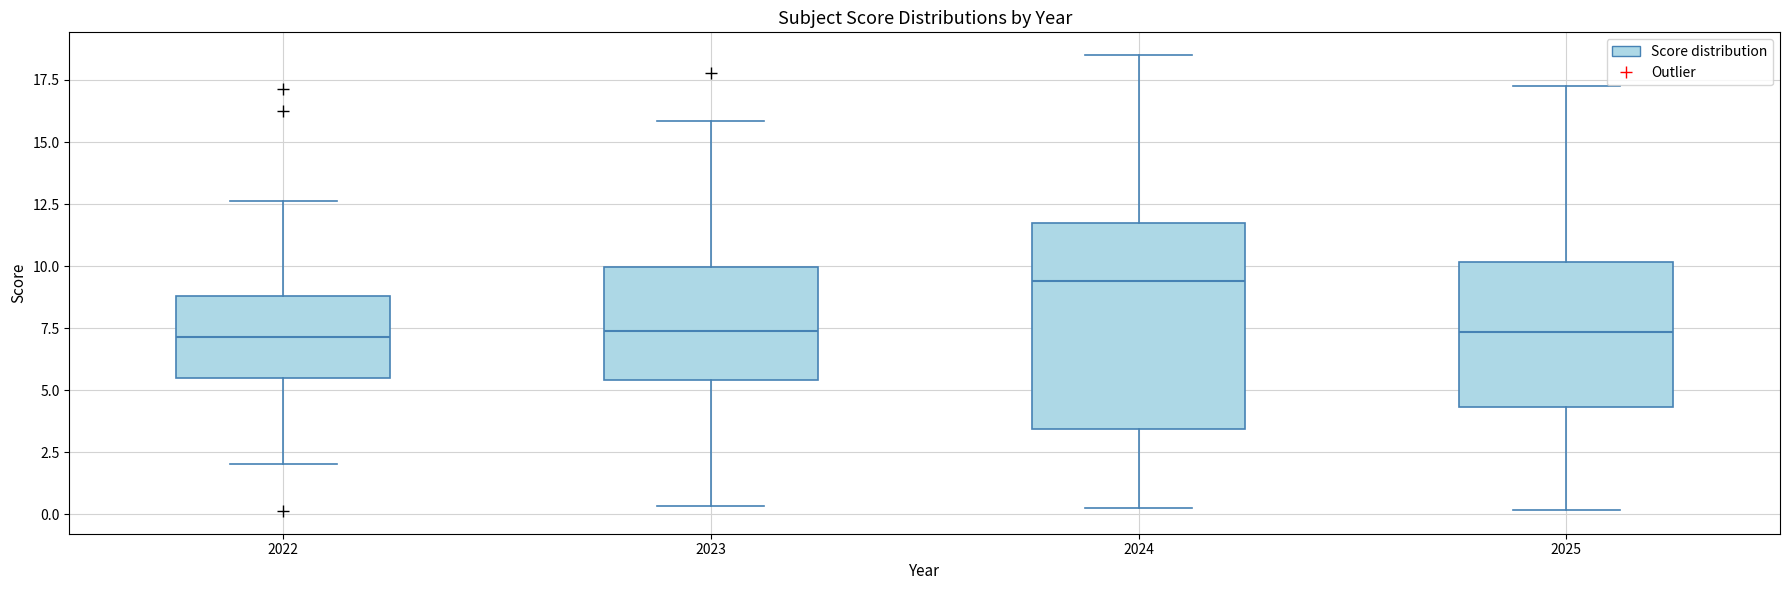

Where is the lower edge of the box at x = 2024 on the y-axis? The values are not printed on the chart, so give them approximately, as read against the axis.

3.5